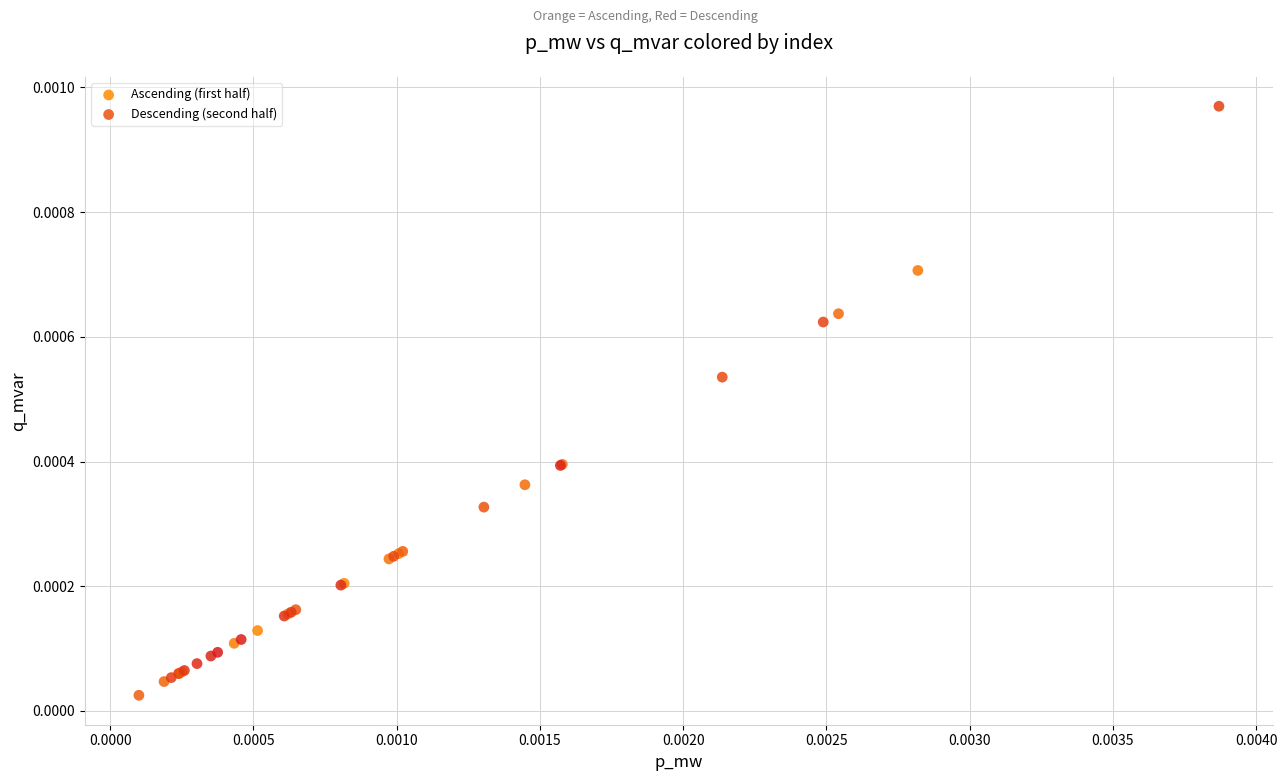

Which series reaches the maximum Y coordinate?

Descending (second half)